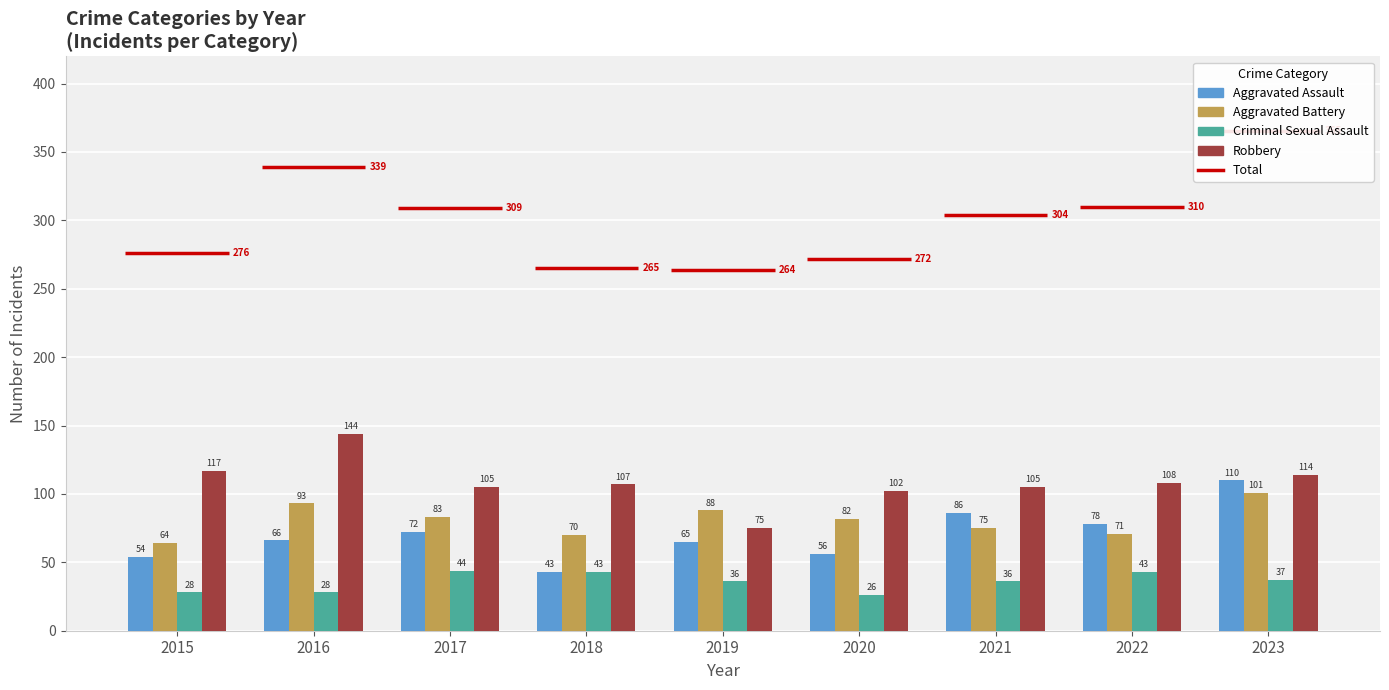

Which category has the highest value across all series?

2016